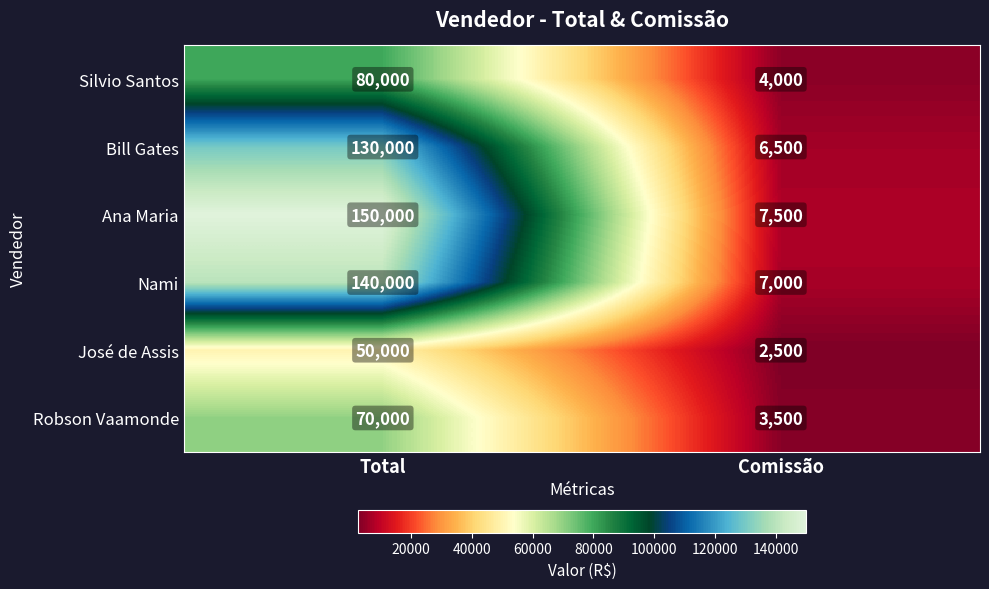

What is the approximate value of Bill Gates at Comissão, to the nearest 100?

6500